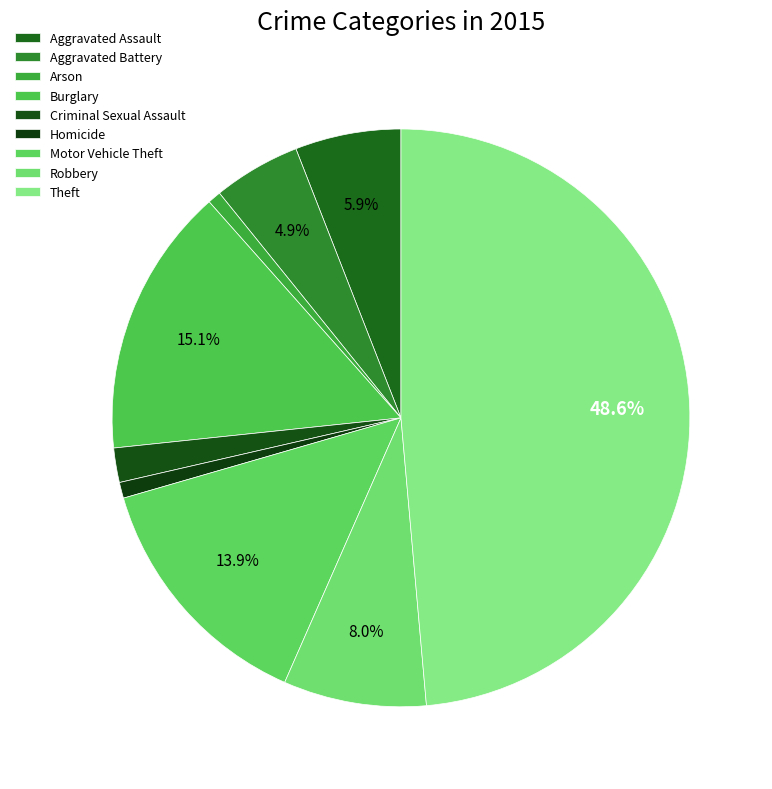

To the nearest percent, what is the combined percentage of Aggravated Assault and Aggravated Battery?

11%